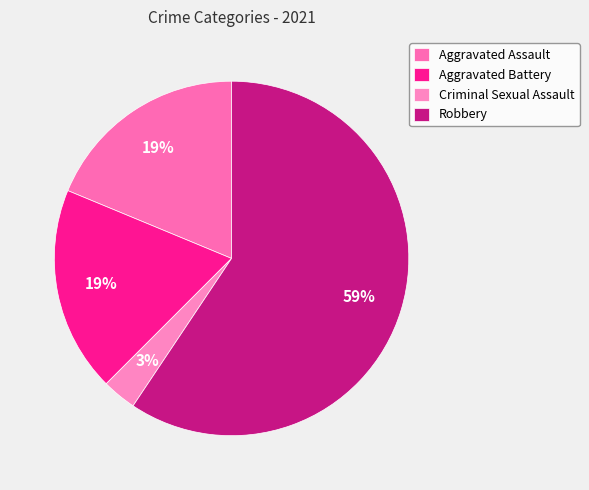

To the nearest percent, what is the difference between the largest and smallest slice percentages?

56%